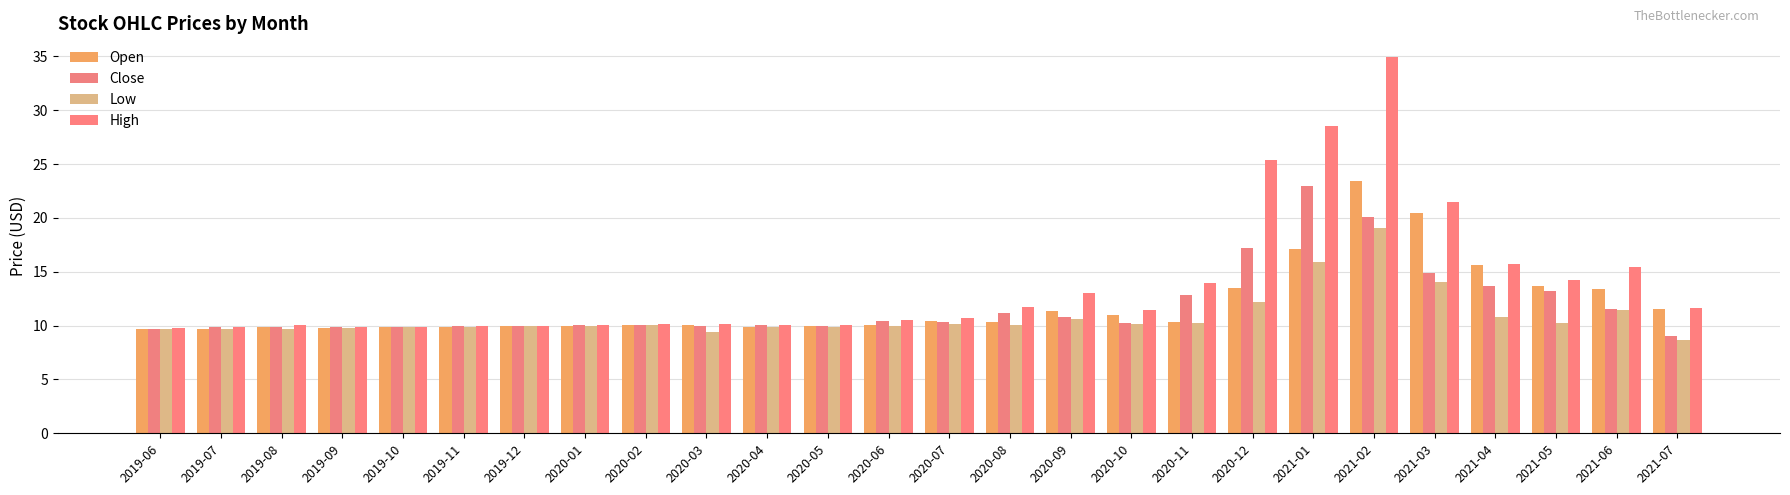

Which series has the largest range (max minus min)?

High